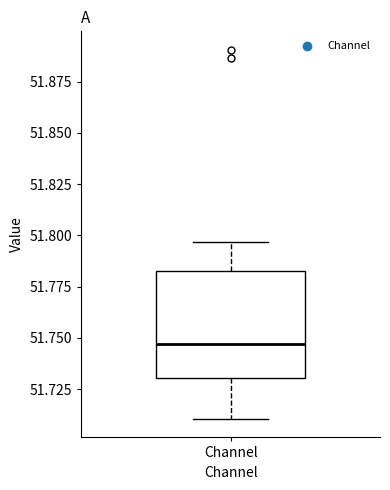

Where does the median line of the box for Channel sit on the y-axis? The values are not printed on the chart, so give them approximately, as read against the axis.

51.745